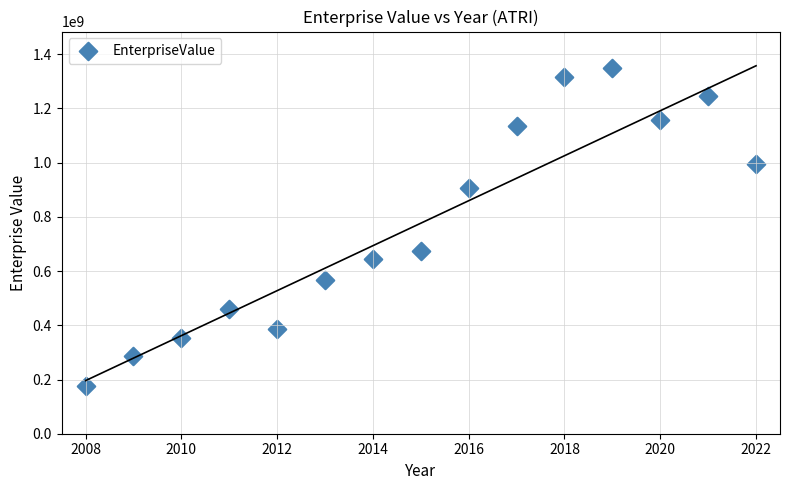

What Y value in the scatter plot is closest to 763233850?

675349200